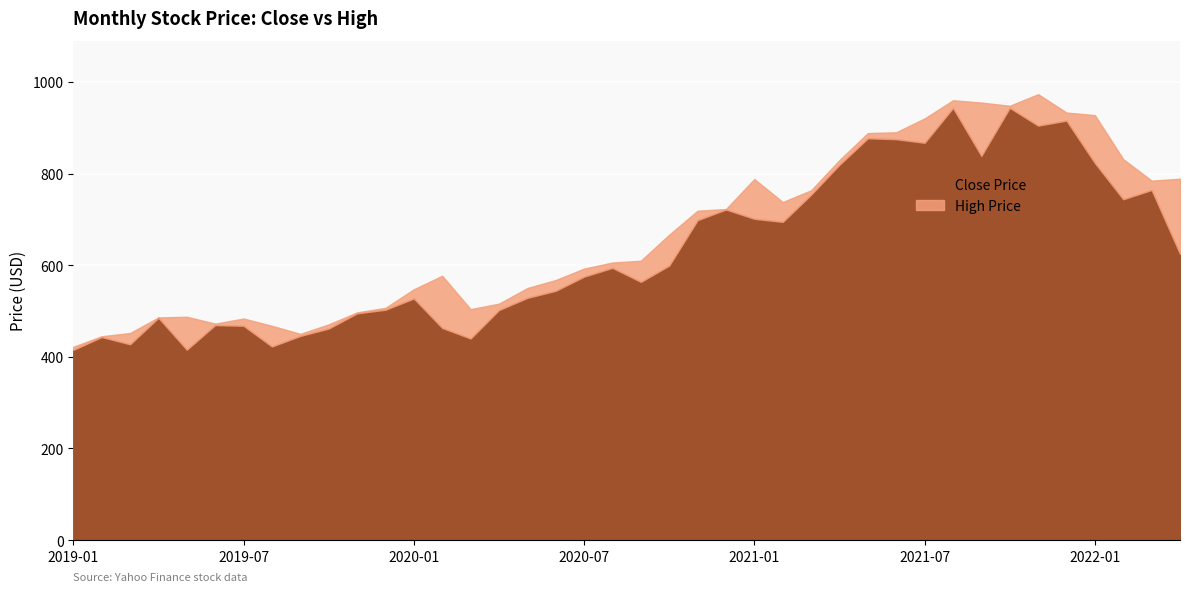

Reading right to left, list all the values displayed in this chart.

Close: 2022-04=624.7	2022-03=764.2	2022-02=743.9	2022-01=822.9	2021-12=915.6	2021-11=904.6	2021-10=943.5	2021-09=838.7	2021-08=943.3	2021-07=867.2	2021-06=875.0	2021-05=877.0	2021-04=819.3	2021-03=754.0	2021-02=694.5	2021-01=701.3	2020-12=721.5	2020-11=698.3	2020-10=599.2	2020-09=563.5	2020-08=594.2	2020-07=575.0	2020-06=544.1	2020-05=528.6	2020-04=502.0	2020-03=440.0	2020-02=463.0	2020-01=527.3	2019-12=502.7	2019-11=494.9	2019-10=461.7	2019-09=445.6	2019-08=422.6	2019-07=467.7	2019-06=469.3	2019-05=415.6	2019-04=485.2	2019-03=427.4	2019-02=443.2	2019-01=415.1
High: 2022-04=788.7	2022-03=784.5	2022-02=831.3	2022-01=927.5	2021-12=933.1	2021-11=973.2	2021-10=947.9	2021-09=954.8	2021-08=959.9	2021-07=920.3	2021-06=890.0	2021-05=888.3	2021-04=829.5	2021-03=763.4	2021-02=737.7	2021-01=788.0	2020-12=722.4	2020-11=718.8	2020-10=666.6	2020-09=609.7	2020-08=605.7	2020-07=592.5	2020-06=567.6	2020-05=550.0	2020-04=516.0	2020-03=504.0	2020-02=576.8	2020-01=547.3	2019-12=506.8	2019-11=496.9	2019-10=470.8	2019-09=450.0	2019-08=467.7	2019-07=483.5	2019-06=472.4	2019-05=487.5	2019-04=485.9	2019-03=451.9	2019-02=444.8	2019-01=421.8